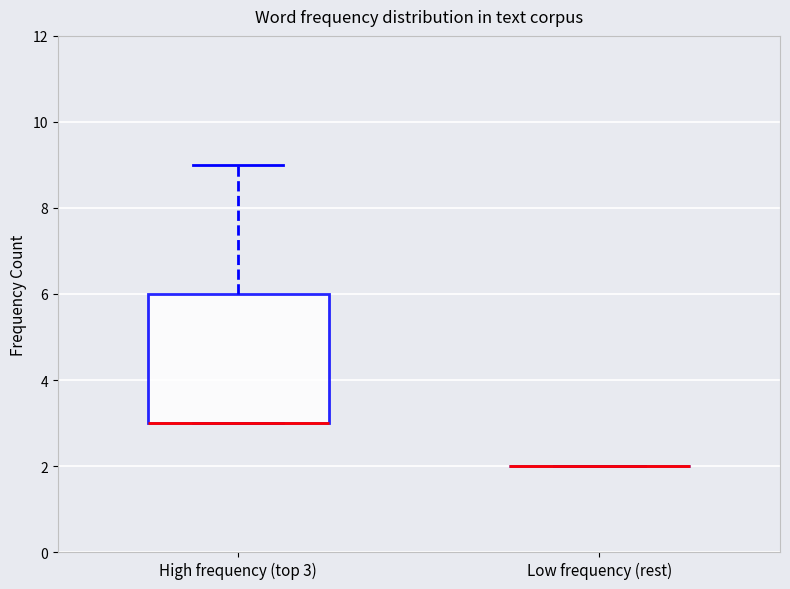

Comparing the boxes themselves (not the whiskers), which one is the tallest?

High frequency (top 3)